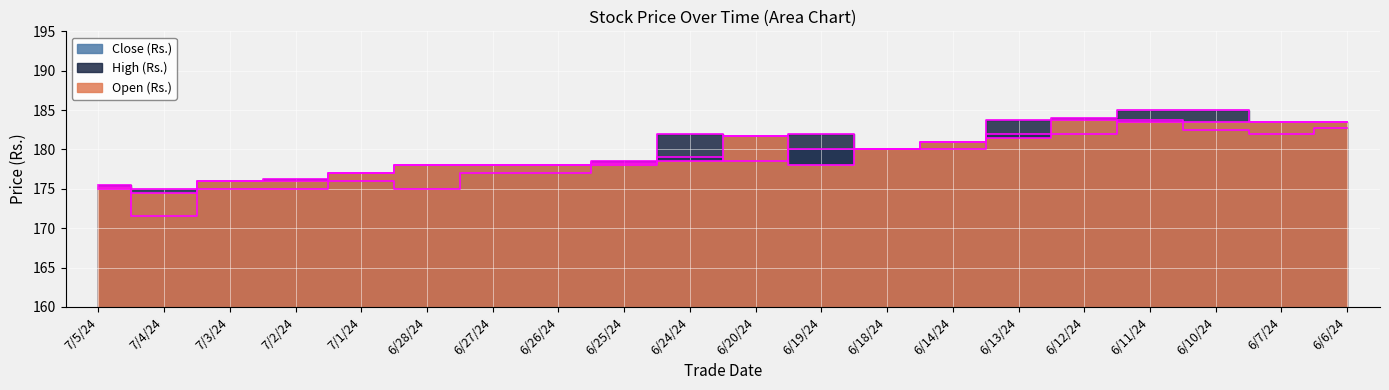

What is the average value of the High (Rs.) series?

180.2